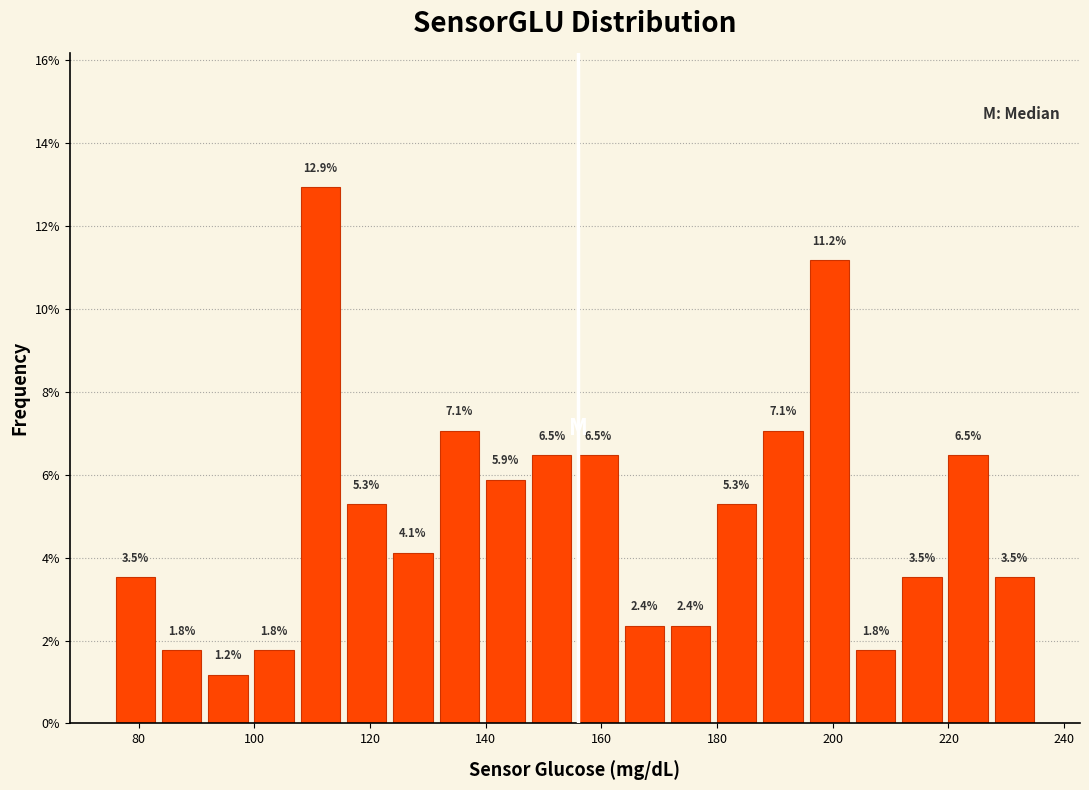

Reading left to right, list every bar in this chart as the range it spans on the x-axis followed by its height.

76 to 84: 3.5
84 to 92: 1.8
92 to 100: 1.2
100 to 108: 1.8
108 to 116: 12.9
116 to 124: 5.3
124 to 132: 4.1
132 to 140: 7.1
140 to 148: 5.9
148 to 156: 6.5
156 to 164: 6.5
164 to 172: 2.4
172 to 180: 2.4
180 to 188: 5.3
188 to 196: 7.1
196 to 204: 11.2
204 to 212: 1.8
212 to 220: 3.5
220 to 228: 6.5
228 to 236: 3.5